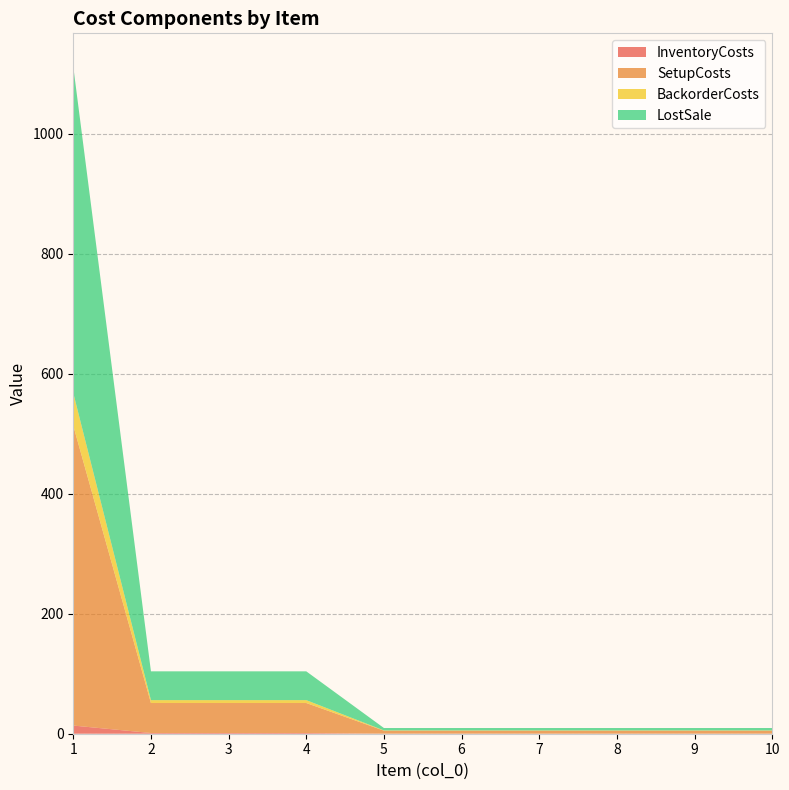

Reading left to right, what are all the values shown in this chart?

InventoryCosts: 13.6	1.2	1.2	1.2	0.1	0.1	0.1	0.1	0.1	0.1
SetupCosts: 500.0	50.0	50.0	50.0	5.0	5.0	5.0	5.0	5.0	5.0
BackorderCosts: 54.4	4.8	4.8	4.8	0.4	0.4	0.4	0.4	0.4	0.4
LostSale: 544.0	48.0	48.0	48.0	4.0	4.0	4.0	4.0	4.0	4.0